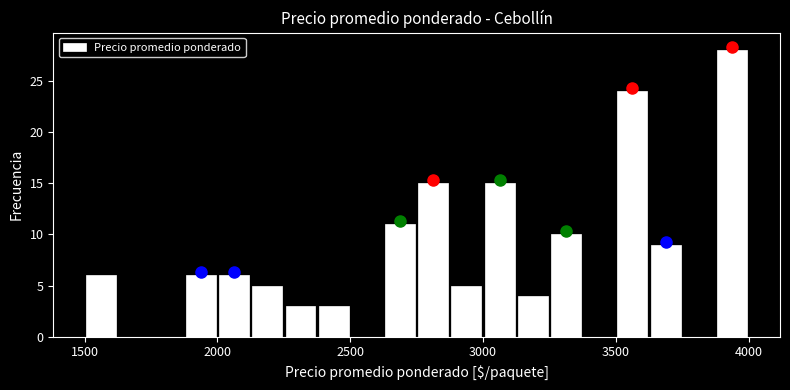

Read against the x-axis, roughly where is the centre of the tallest bar?

3950